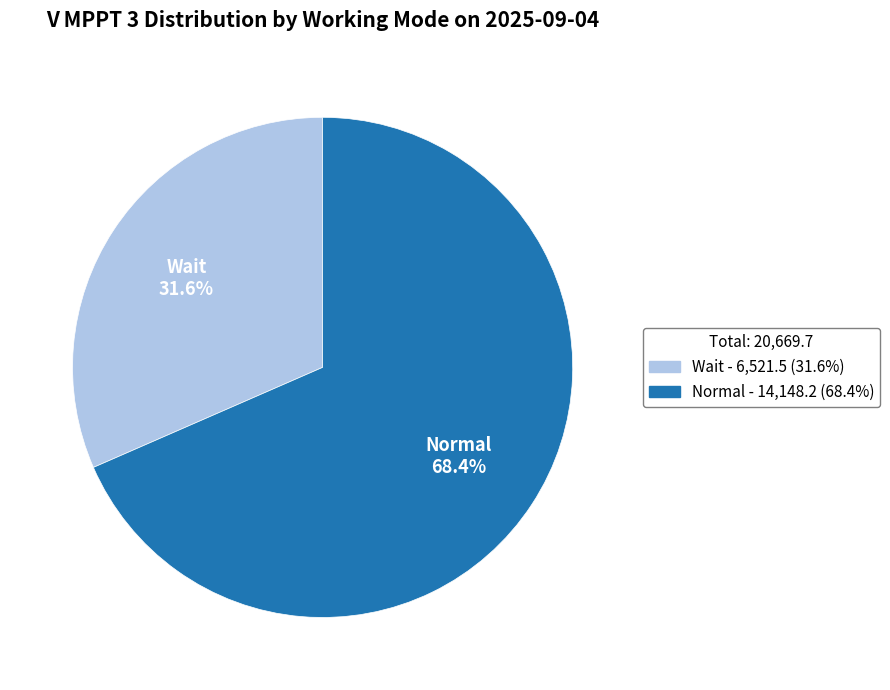

Which category has the biggest portion of the pie?

Normal